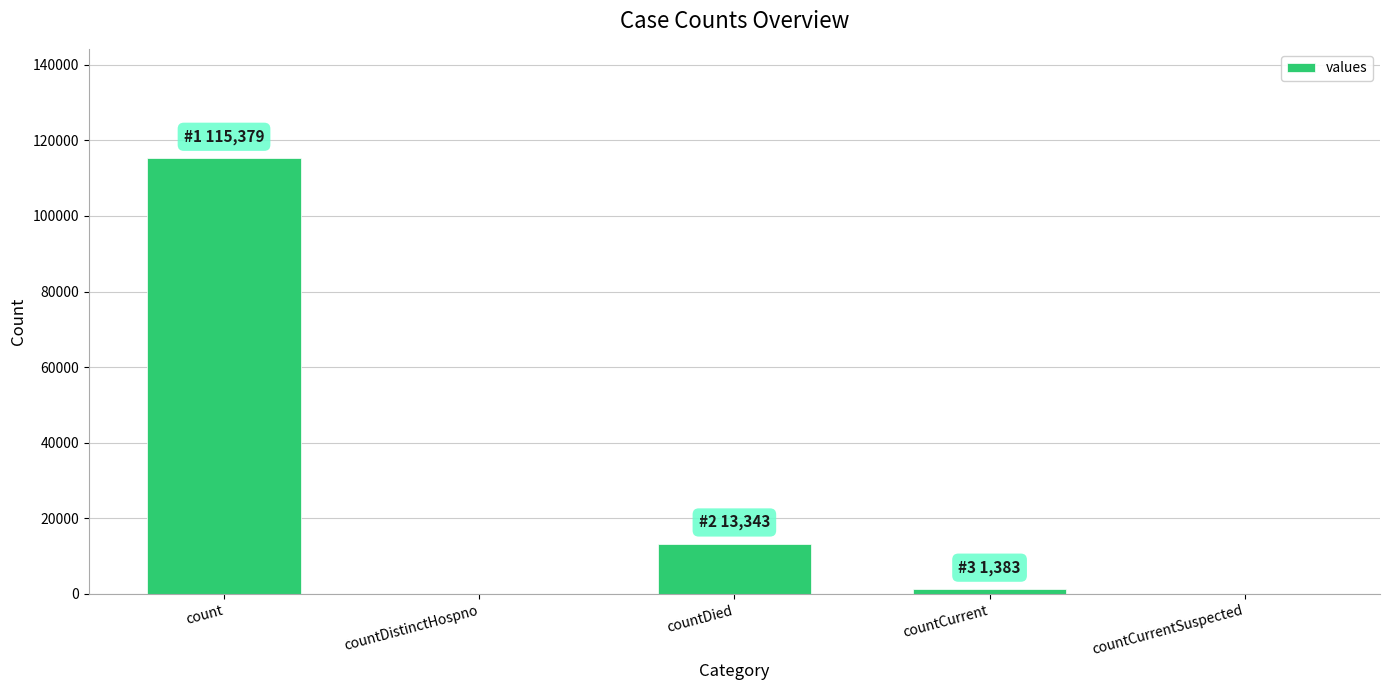

At which label is the value closest to 57689?

countDied